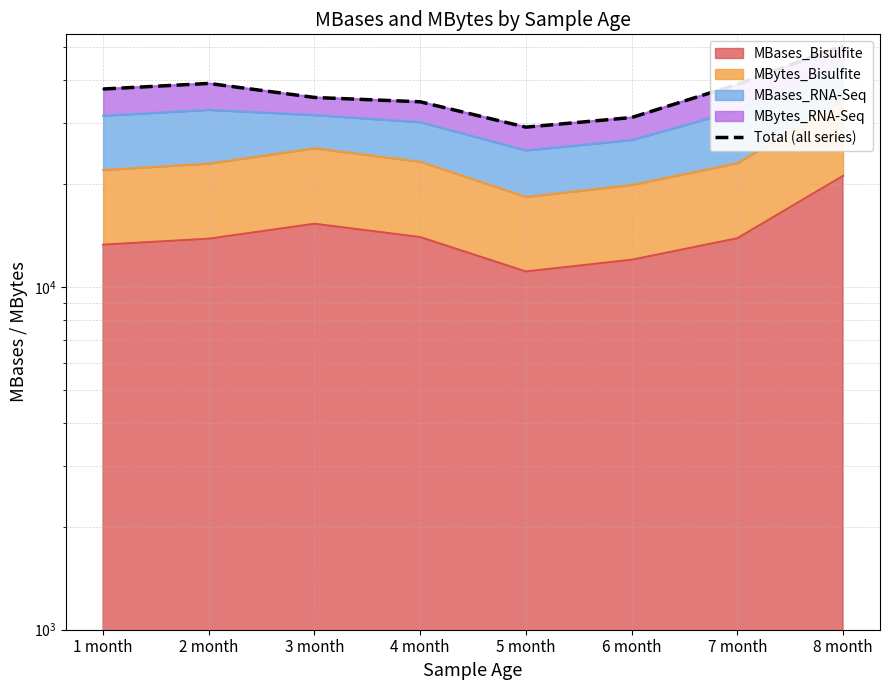

Reading left to right, list all the values displayed in this chart.

1 month=37750	2 month=39194	3 month=35671	4 month=34646	5 month=29223	6 month=31173	7 month=38949	8 month=50522